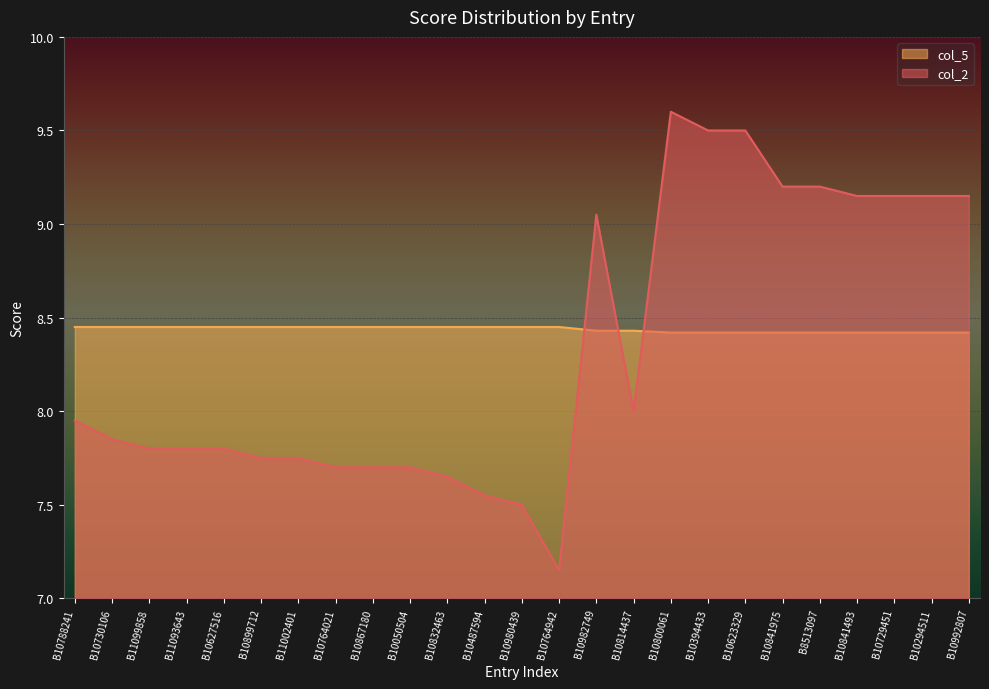

Rank the series by their average value, from highest to lowest.

col_5, col_2